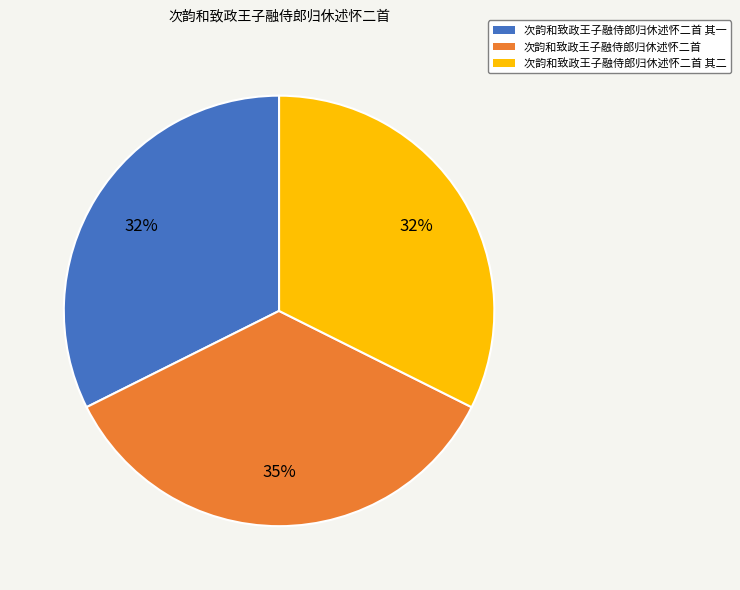

True or false: 次韵和致政王子融侍郎归休述怀二首 accounts for 35% of the total.

True